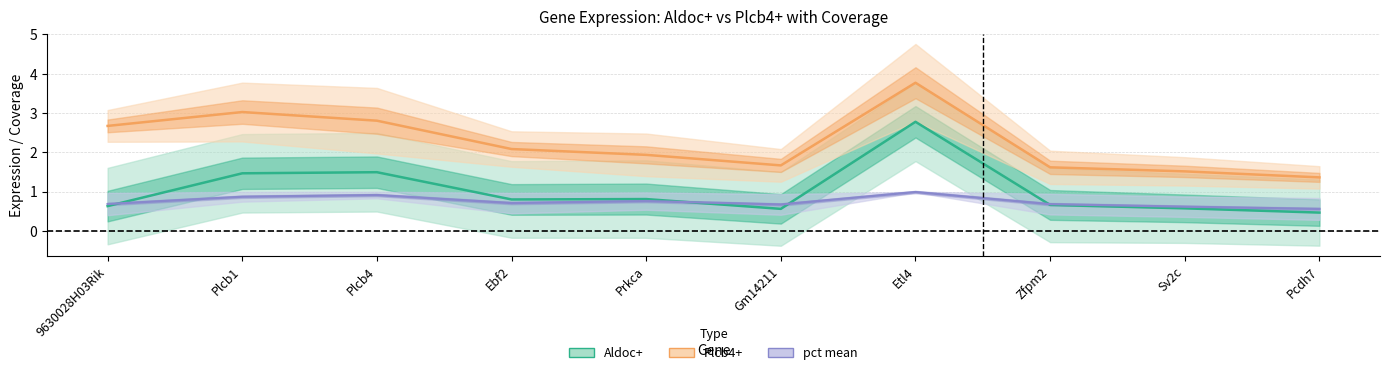

Which label corresponds to the largest value in the chart?

Etl4